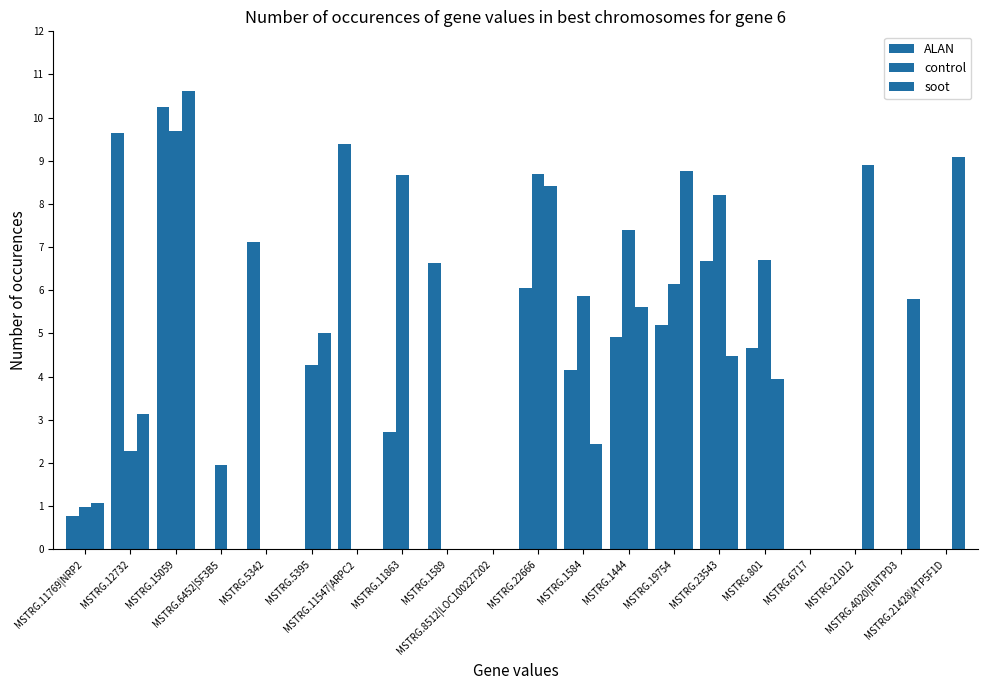

What is the spread (max minus min) of values at MSTRG.22666?

2.7